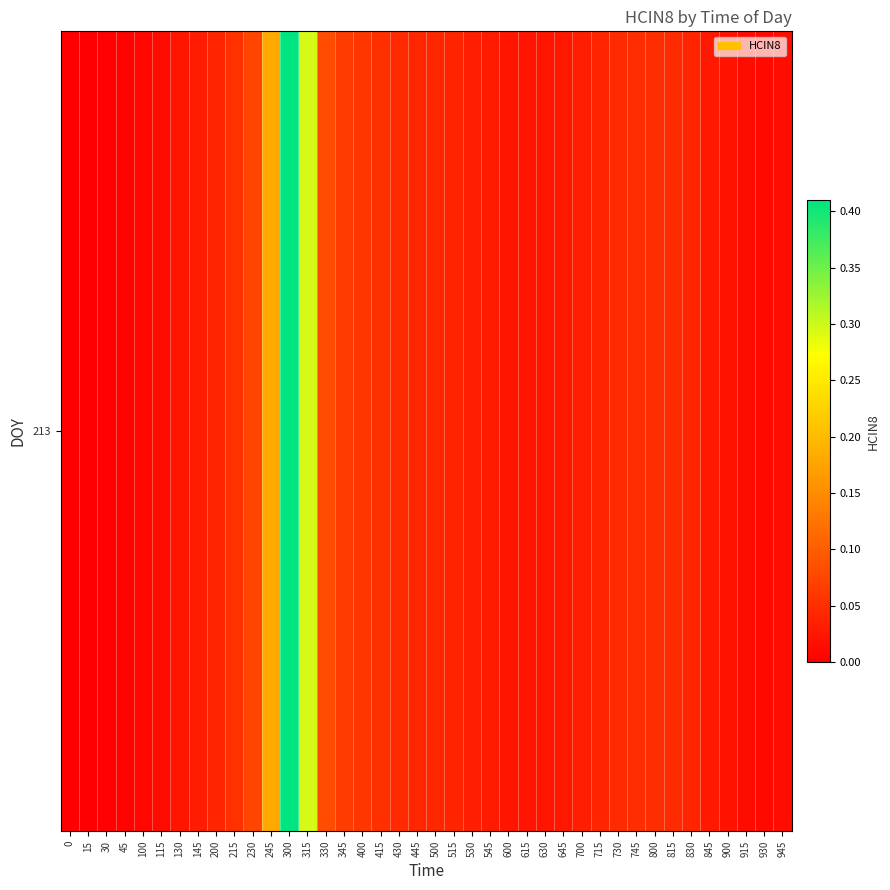

Reading left to right, list all the values displayed in this chart.

0.0	0.0	0.0	0.0	0.0	0.0	0.0	0.0	0.0	0.1	0.1	0.2	0.4	0.3	0.1	0.1	0.1	0.1	0.0	0.0	0.0	0.0	0.0	0.0	0.0	0.0	0.0	0.0	0.0	0.0	0.0	0.1	0.1	0.0	0.0	0.0	0.0	0.0	0.0	0.0